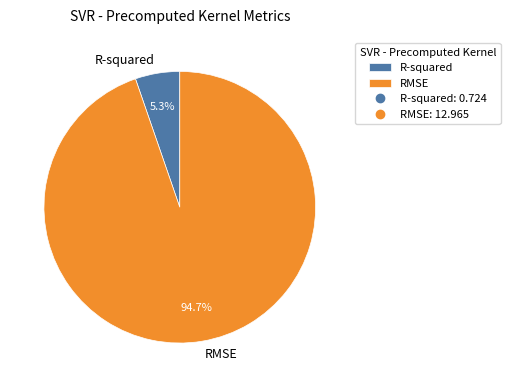

Count the number of slices in the pie.

2